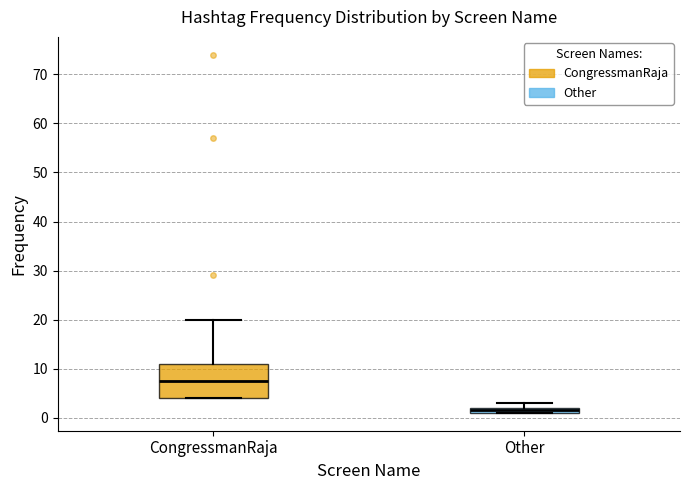

Comparing the boxes themselves (not the whiskers), which one is the tallest?

CongressmanRaja